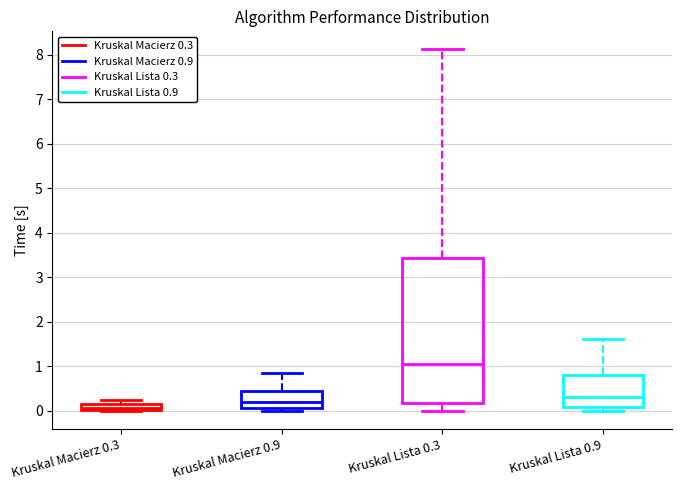

Which box has the highest median line?

Kruskal Lista 0.3